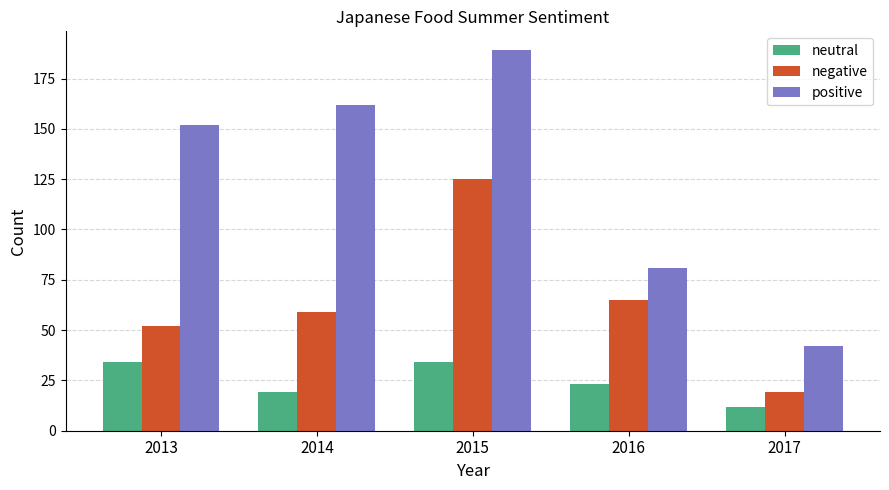

Which series changed the most between 2013 and 2017?

positive